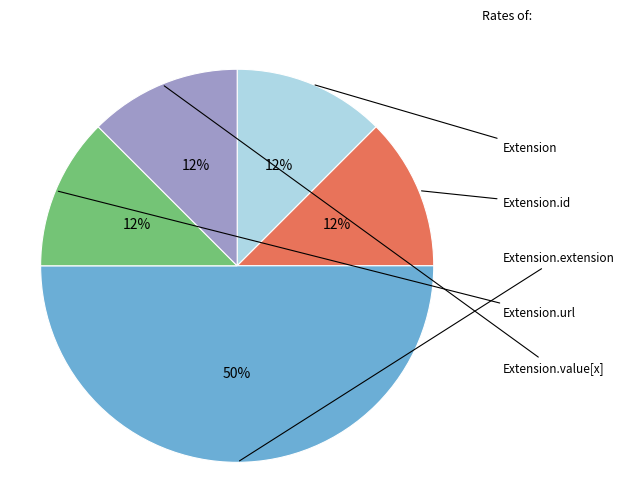

To the nearest percent, what is the average slice percentage?

20%